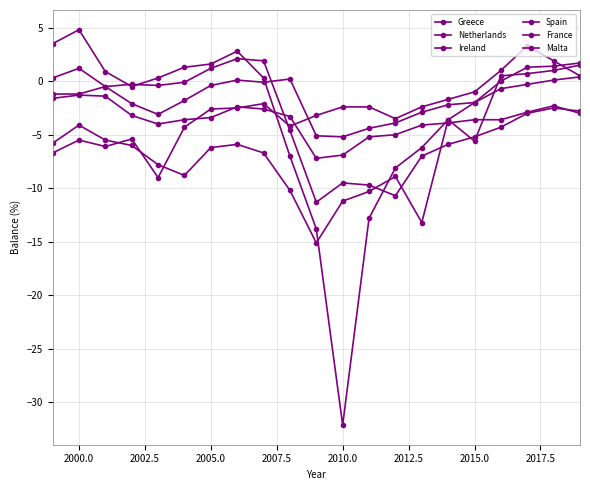

Where is the first local minimum for Spain?

2007.5